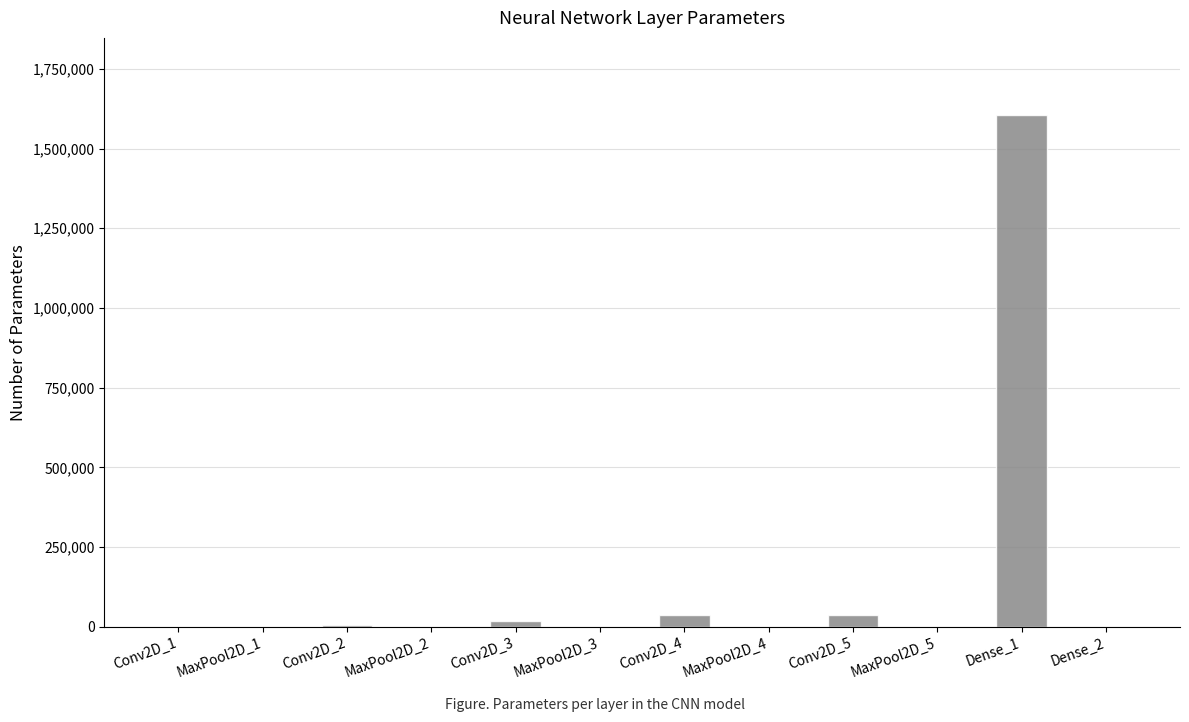

True or false: the data shows 513 at Dense_2.

True